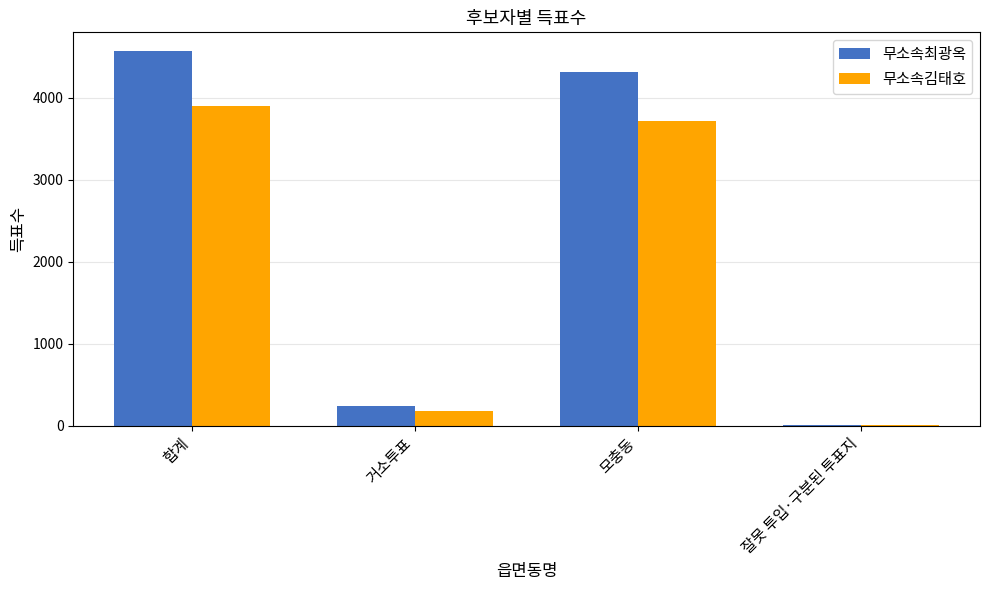

Reading left to right, transcribe all the data shown in this chart.

무소속최광옥: 4572	245	4319	8
무소속김태호: 3897	178	3714	5